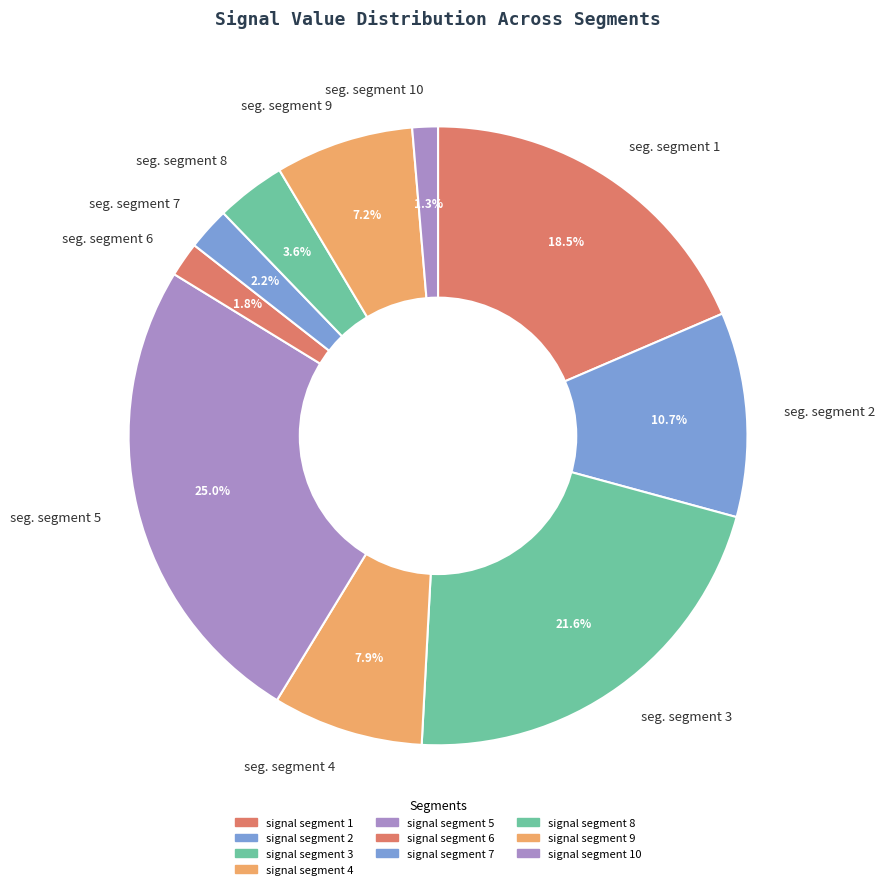

Which slice is the largest?

seg. segment 5